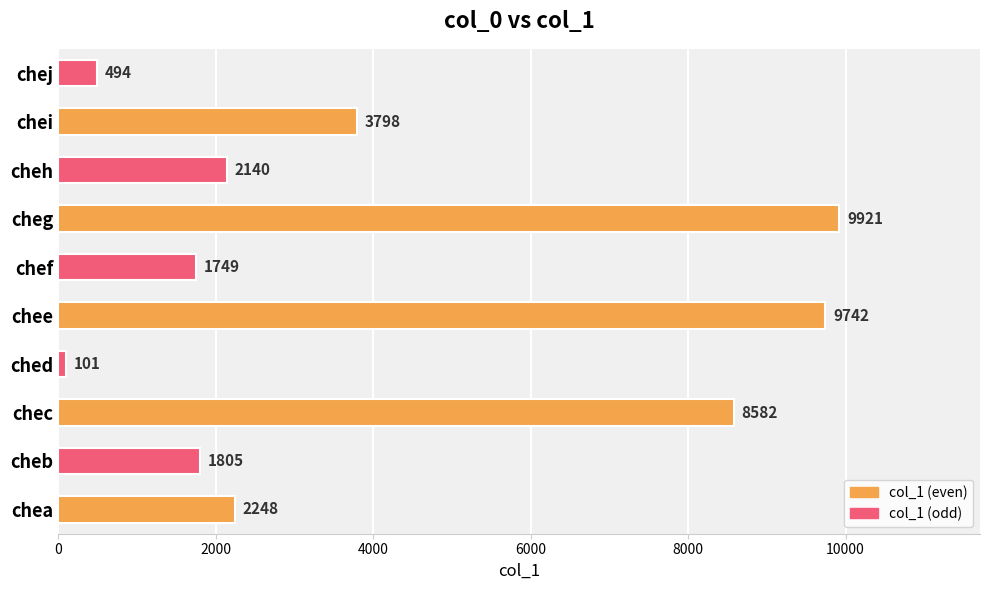

Rank the categories by value from lowest to highest.

ched, chej, chef, cheb, cheh, chea, chei, chec, chee, cheg